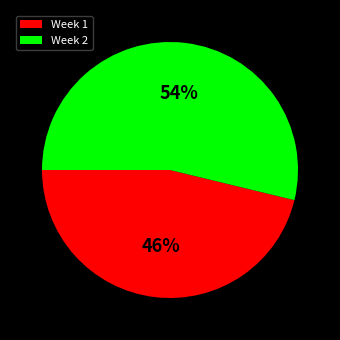

The Week 1 slice represents 40% of the pie. True or false?

False